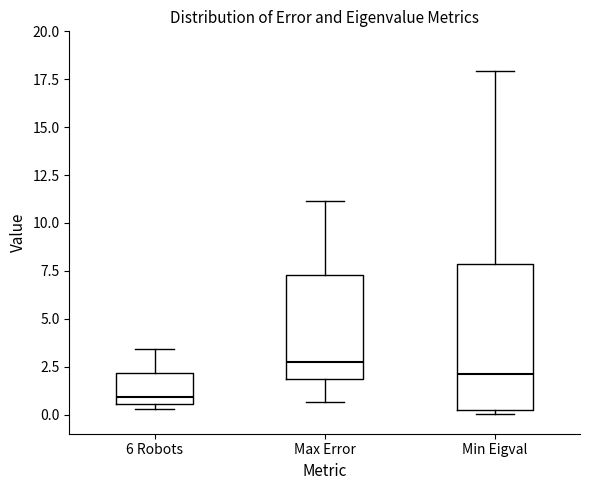

Reading left to right, read every box against the y-axis: the position of its median line, the range the box covers, and the ends of its whiskers. The values are not printed on the chart, so give them approximately, as read against the axis.

6 Robots: median 1.0, box 0.5 to 2.0, whiskers 0.5 (just below the box's lower edge) to 3.5
Max Error: median 2.5, box 2.0 to 7.5, whiskers 0.5 to 11.0
Min Eigval: median 2.0, box 0.0 to 8.0, whiskers 0.0 (just below the box's lower edge) to 18.0